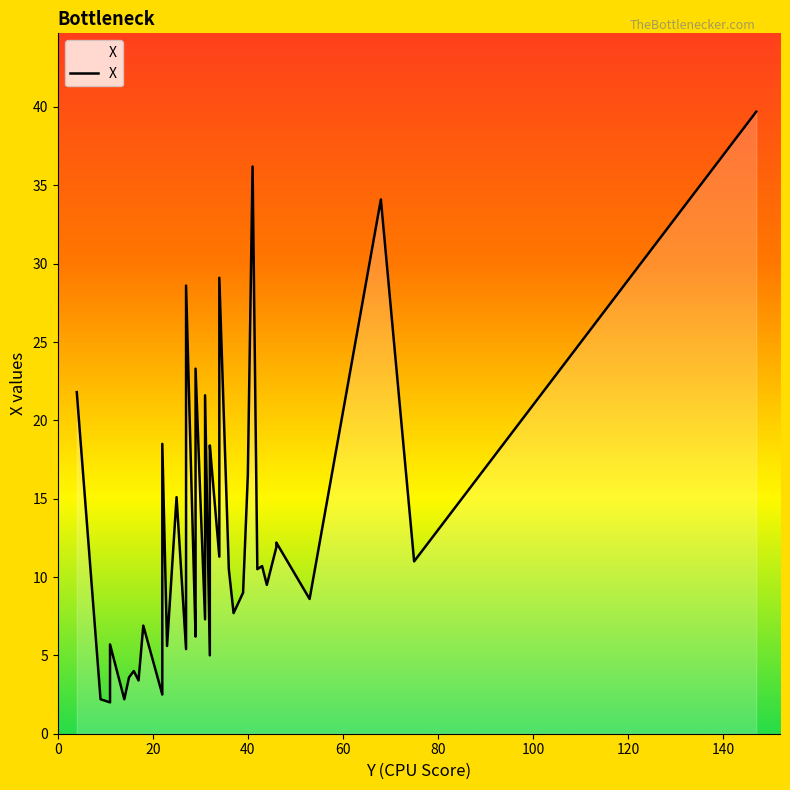

How many interior local valleys (lower than both neighbors) does the data have?

15